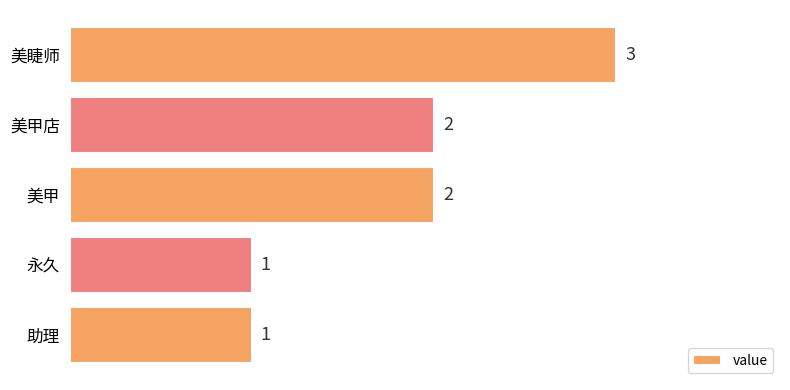

What is the greatest value displayed?

3